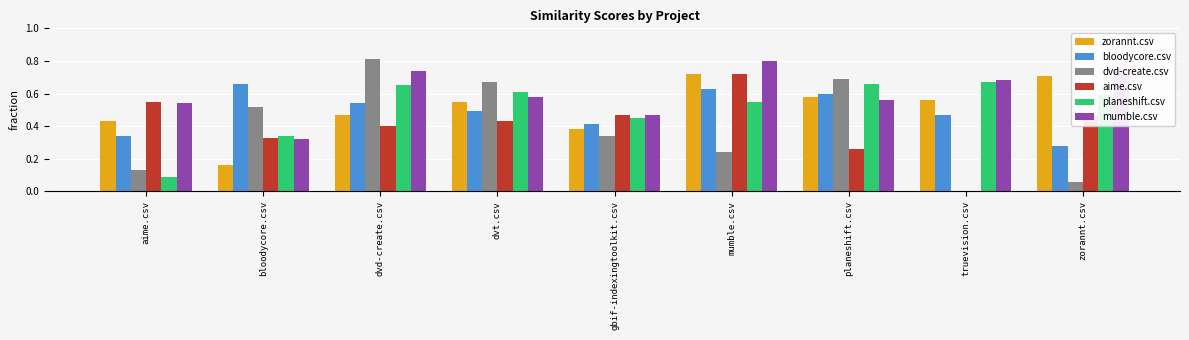

Which series has the largest total across all categories?

mumble.csv